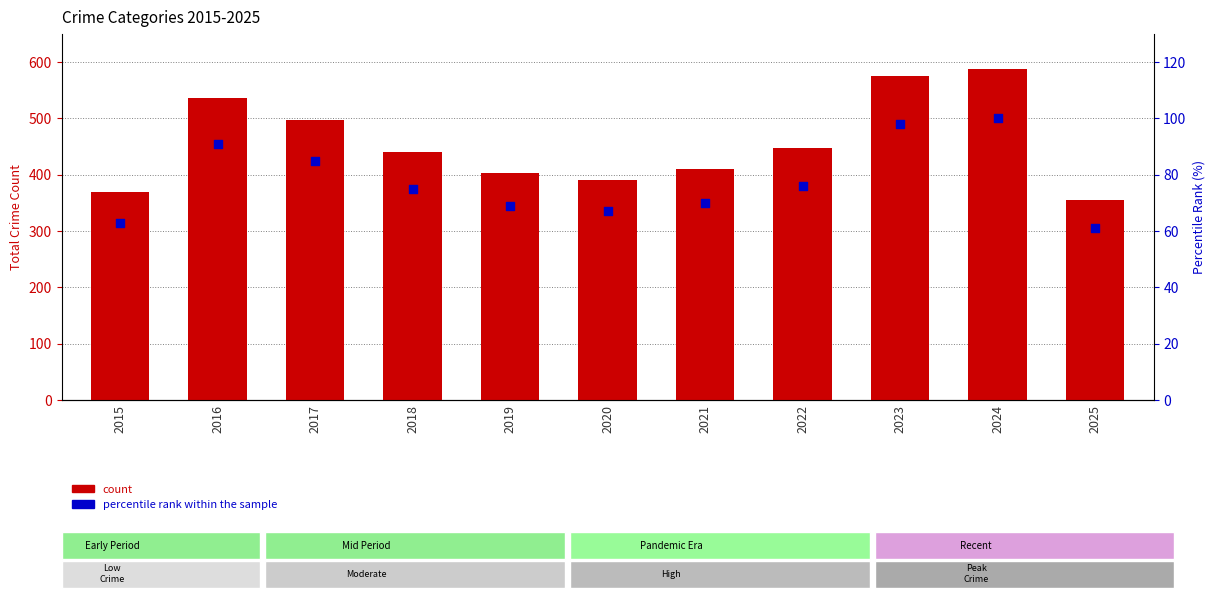

At how many categories does at least one series exceed 241?

11